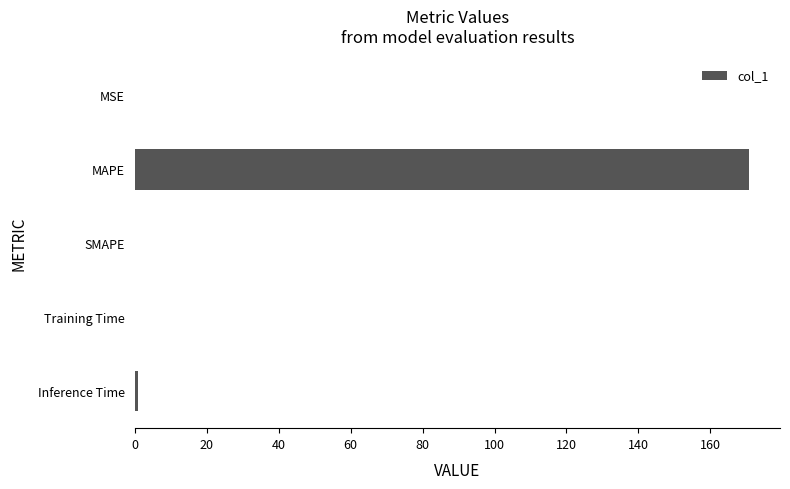

The chart shows a value of -83.8 at SMAPE. True or false?

False